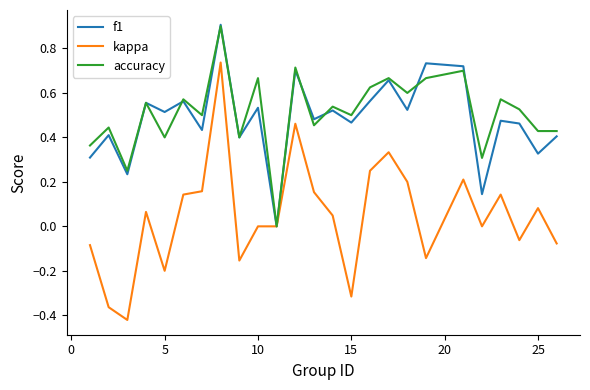

What is the greatest value displayed?

0.9